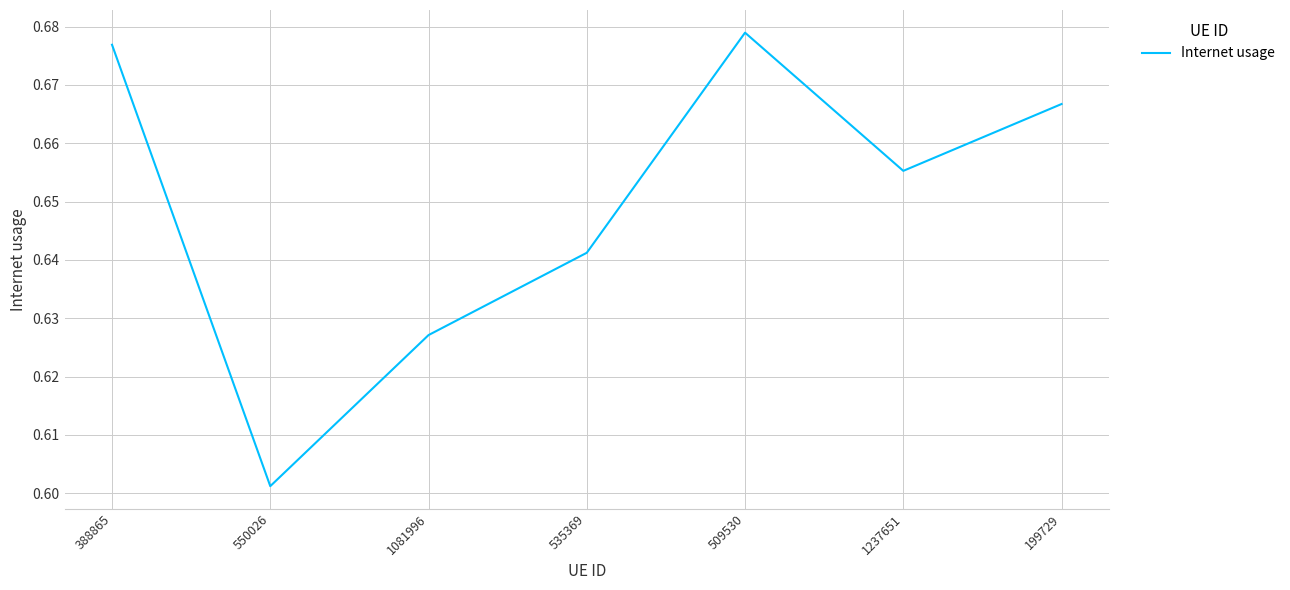

Which label corresponds to the largest value in the chart?

509530